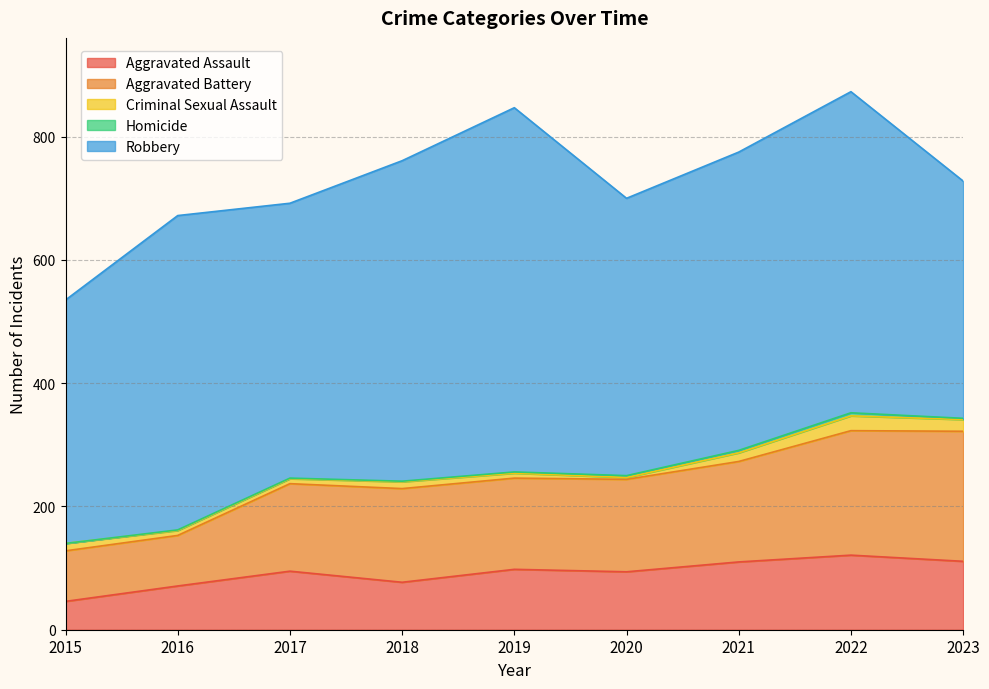

At which category does Criminal Sexual Assault reach its first local peak?

2018